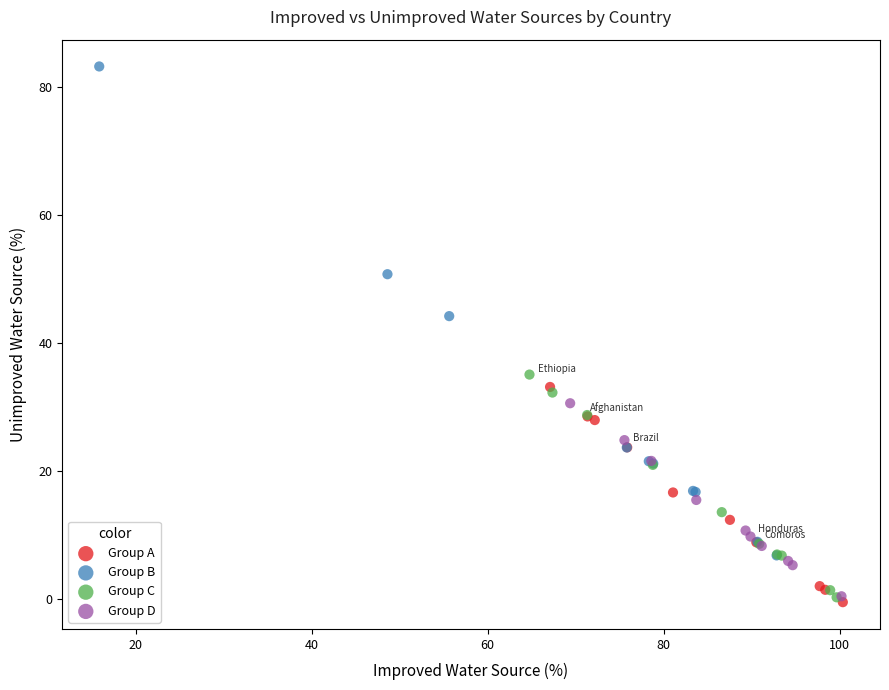

Which series reaches the minimum Y coordinate?

Group A